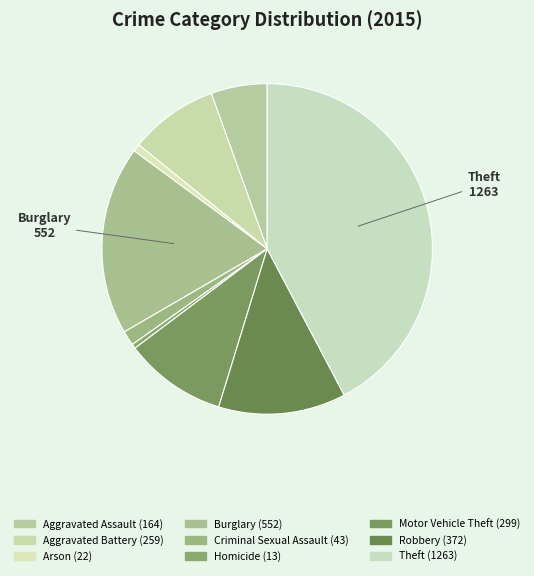

To the nearest percent, what is the difference between the largest and smallest slice percentages?

42%